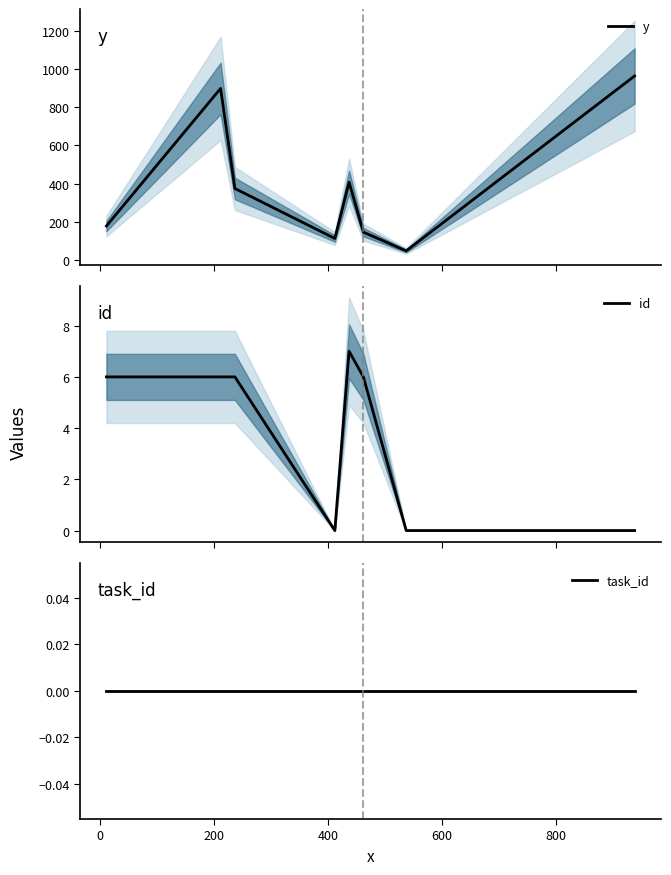

What is the minimum value for y?

49